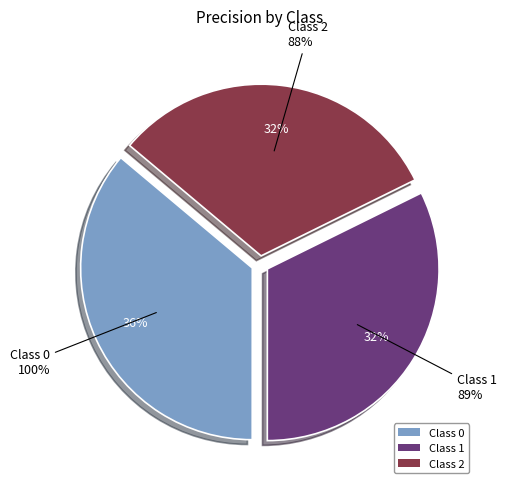

Which category has the smallest portion of the pie?

2